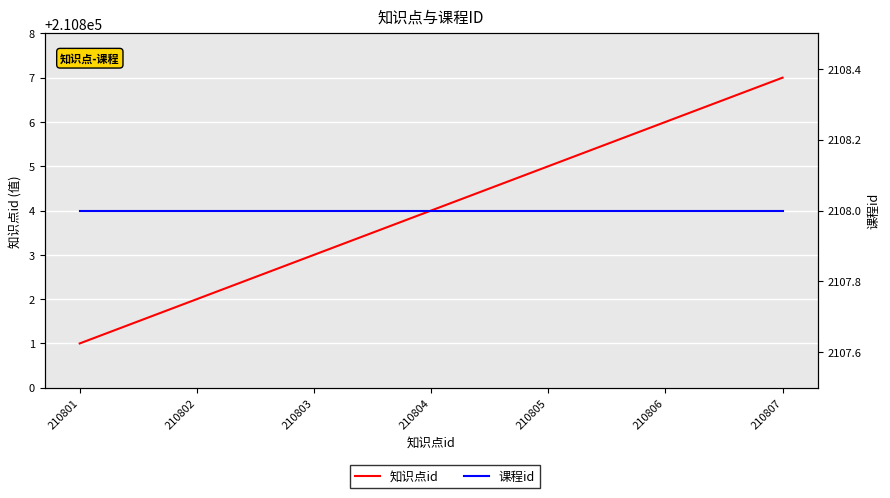

True or false: 知识点id has a value of 58438 at 210803.

False